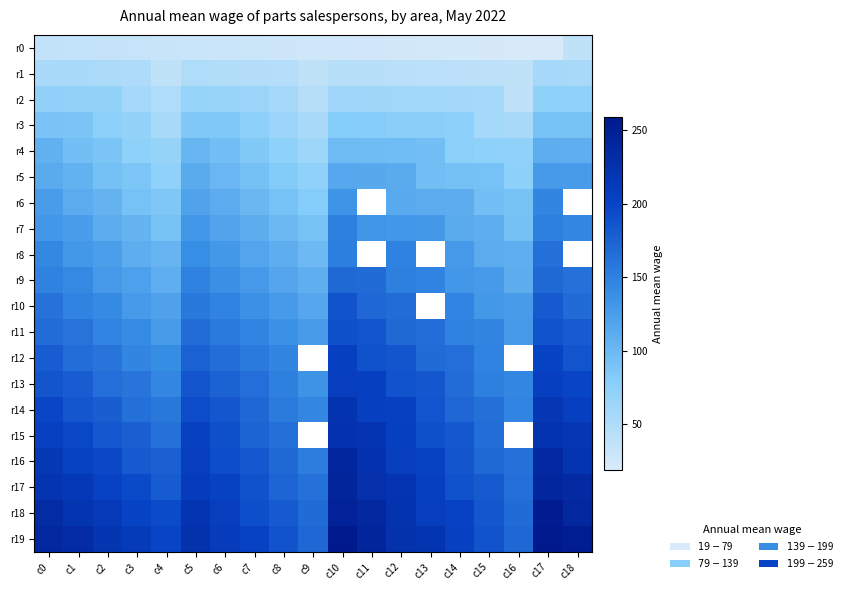

Which has a higher value, c8 or c18?

c18